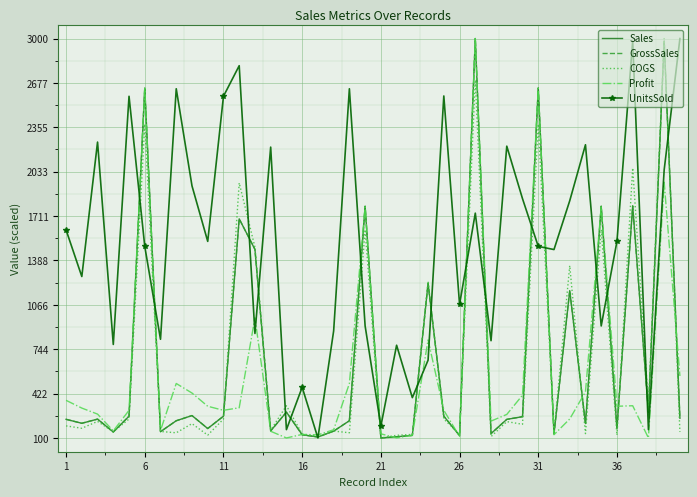

How many distinct data groups are displayed?

5